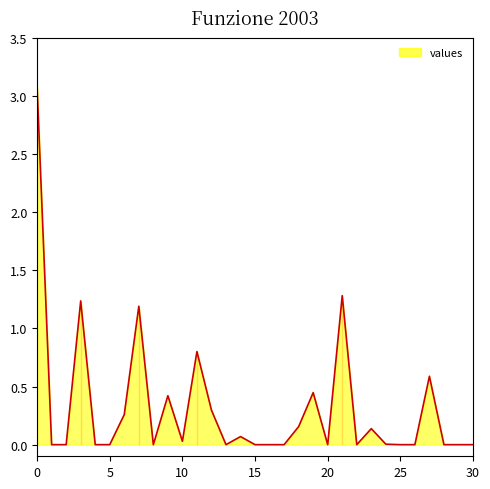

What is the difference between the maximum and minimum values?

3.1